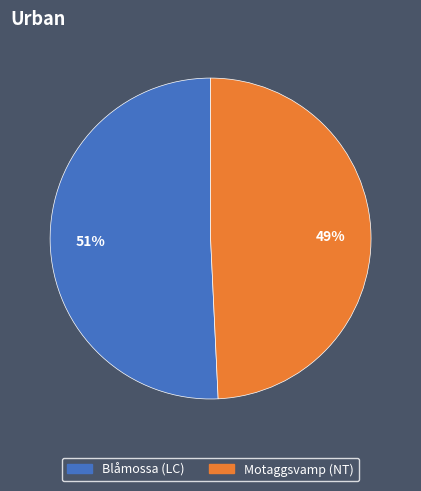

To the nearest percent, what is the average slice percentage?

50%